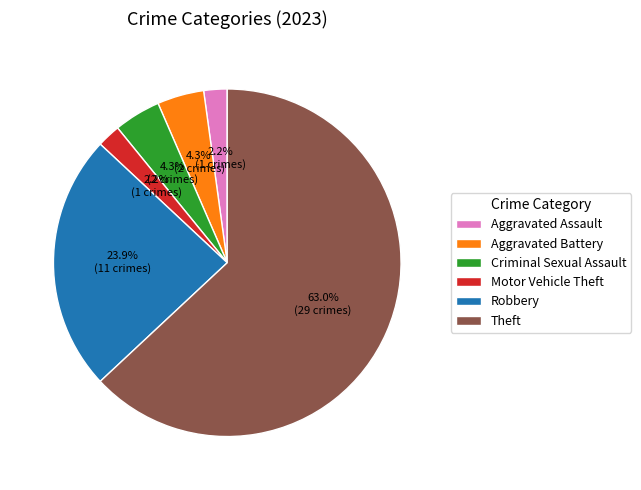

Is Theft the majority of the pie?

Yes